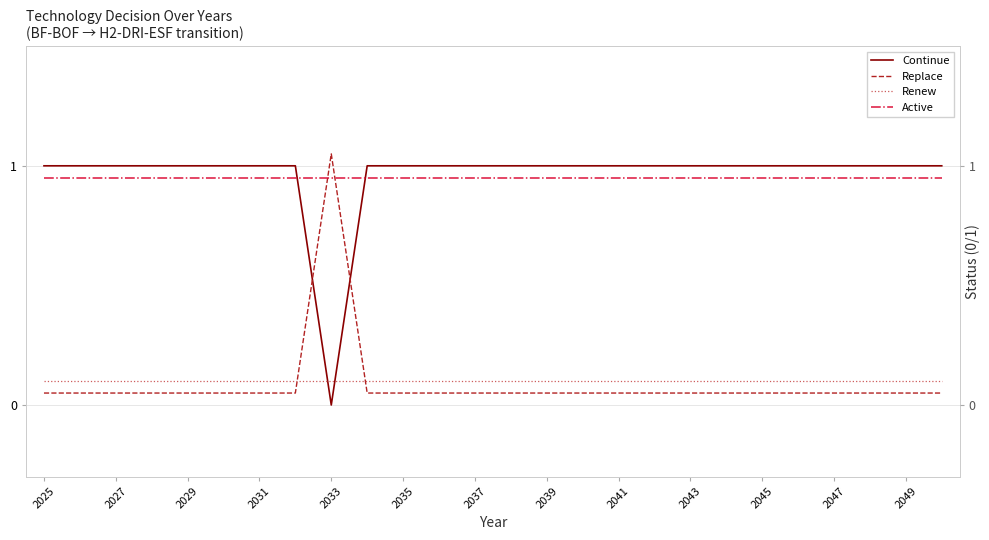

True or false: Renew has more than 2 points higher than both neighbors.

False